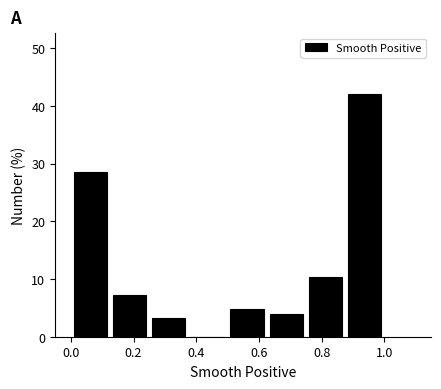

Which range on the x-axis has the tallest bar?

0.875 to 1.000